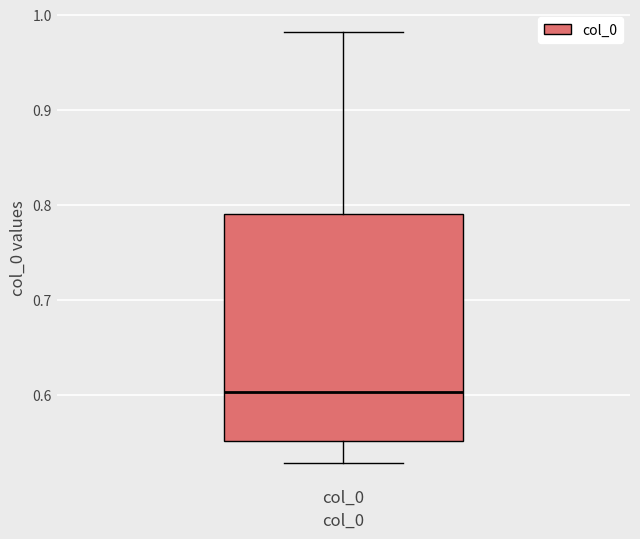

Transcribe this box plot: give where the median line is, the range the box spans, and where the two whiskers end, as read against the y-axis. The values are not printed on the chart, so give them approximately, as read against the axis.

median 0.60, box 0.55 to 0.79, whiskers 0.53 to 0.98